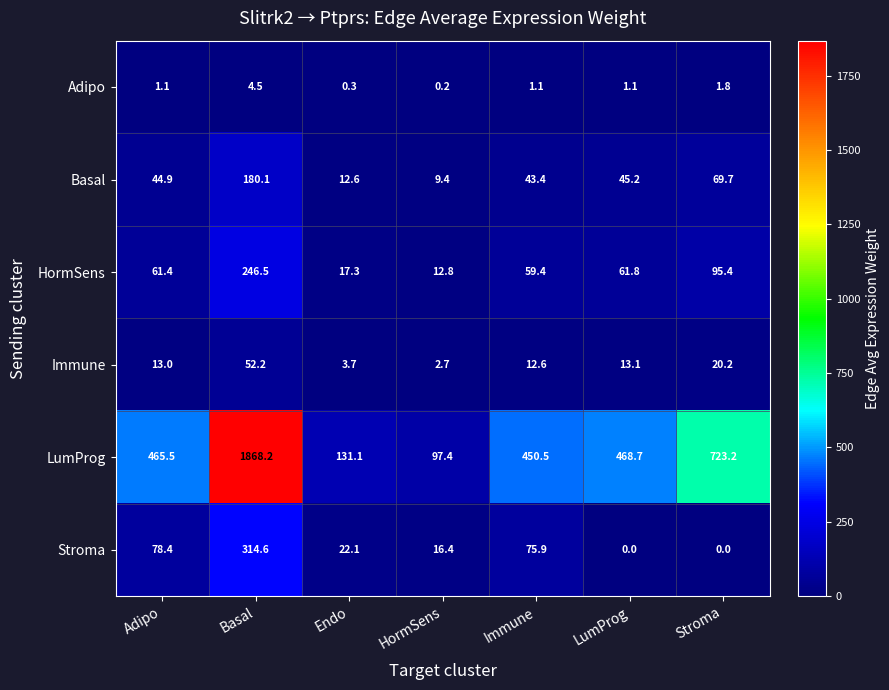

Where does the HormSens series first go above 61?

Adipo